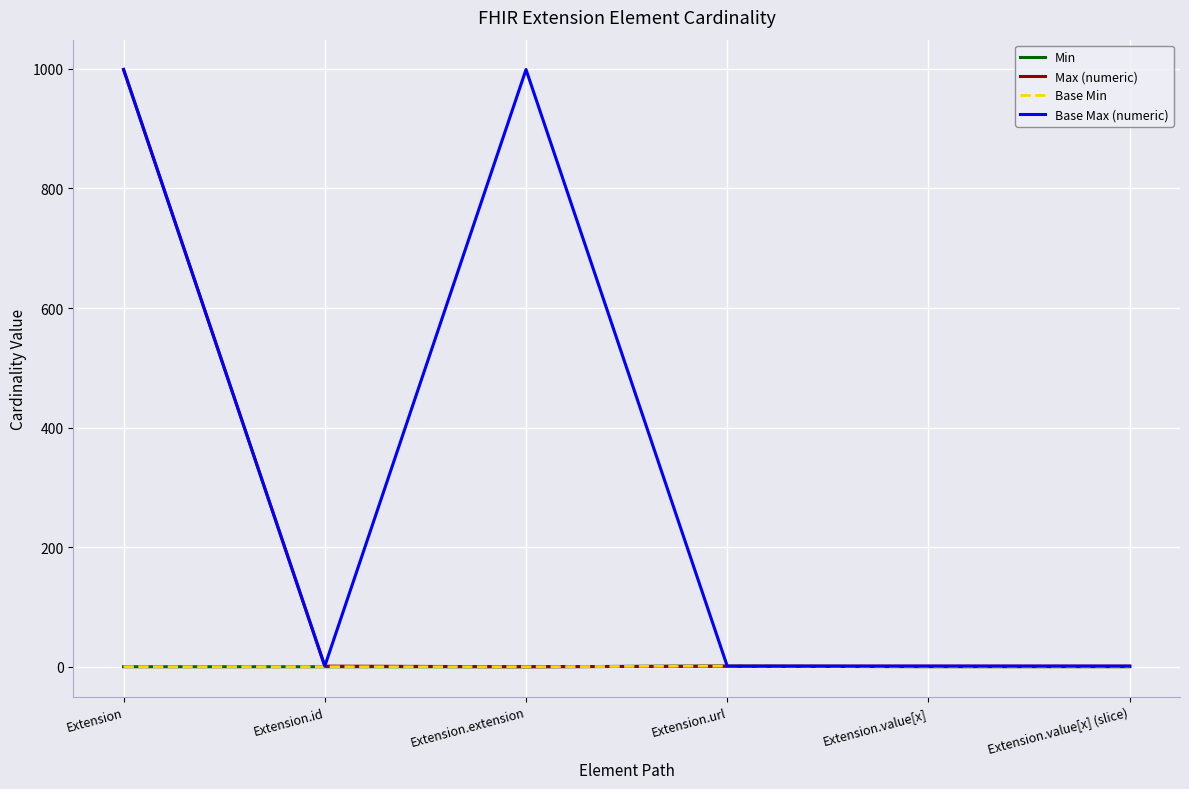

True or false: Base Min and Max (numeric) intersect in this chart.

False